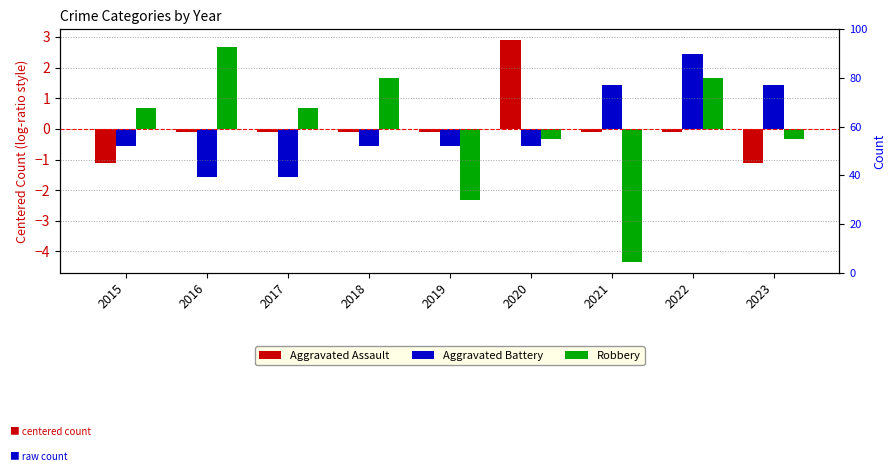

Are the bars horizontal?

No